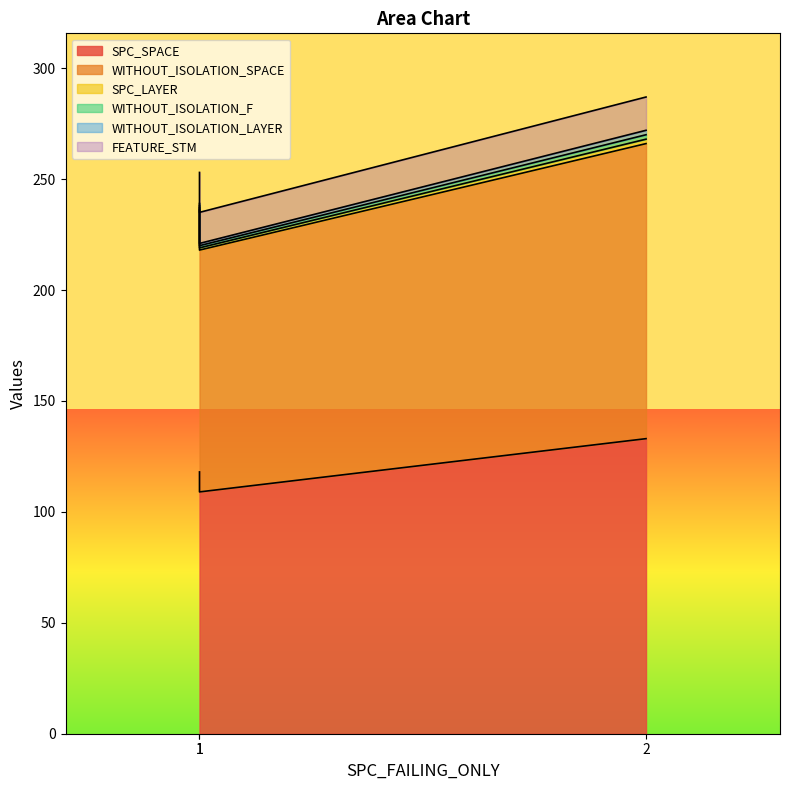

What is the greatest value displayed?

133